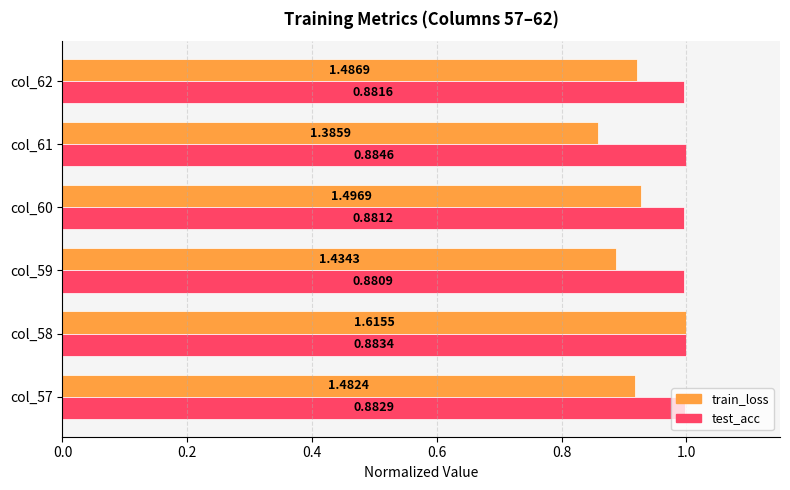

Which series has the largest range (max minus min)?

train_loss